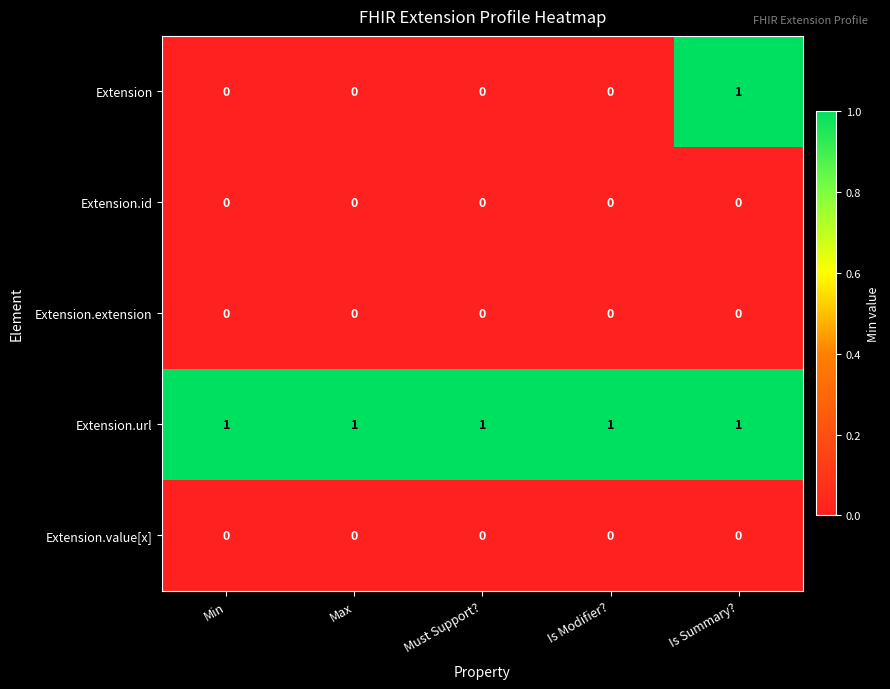

Which series has the largest total across all categories?

Extension.url